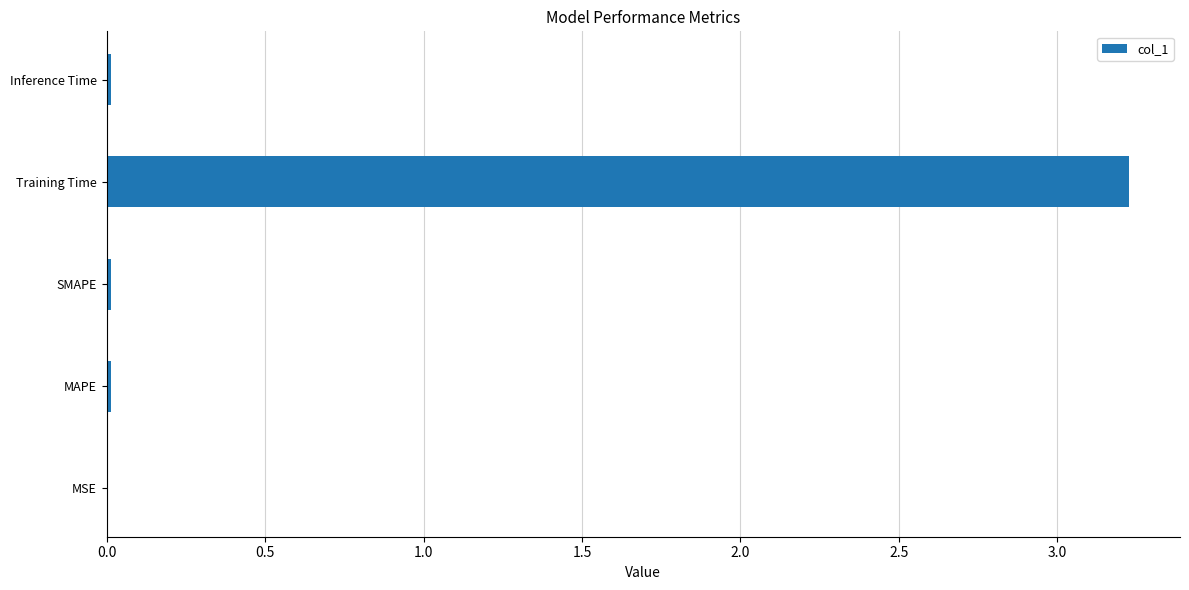

Is it true that the value at MSE is 0.0?

True